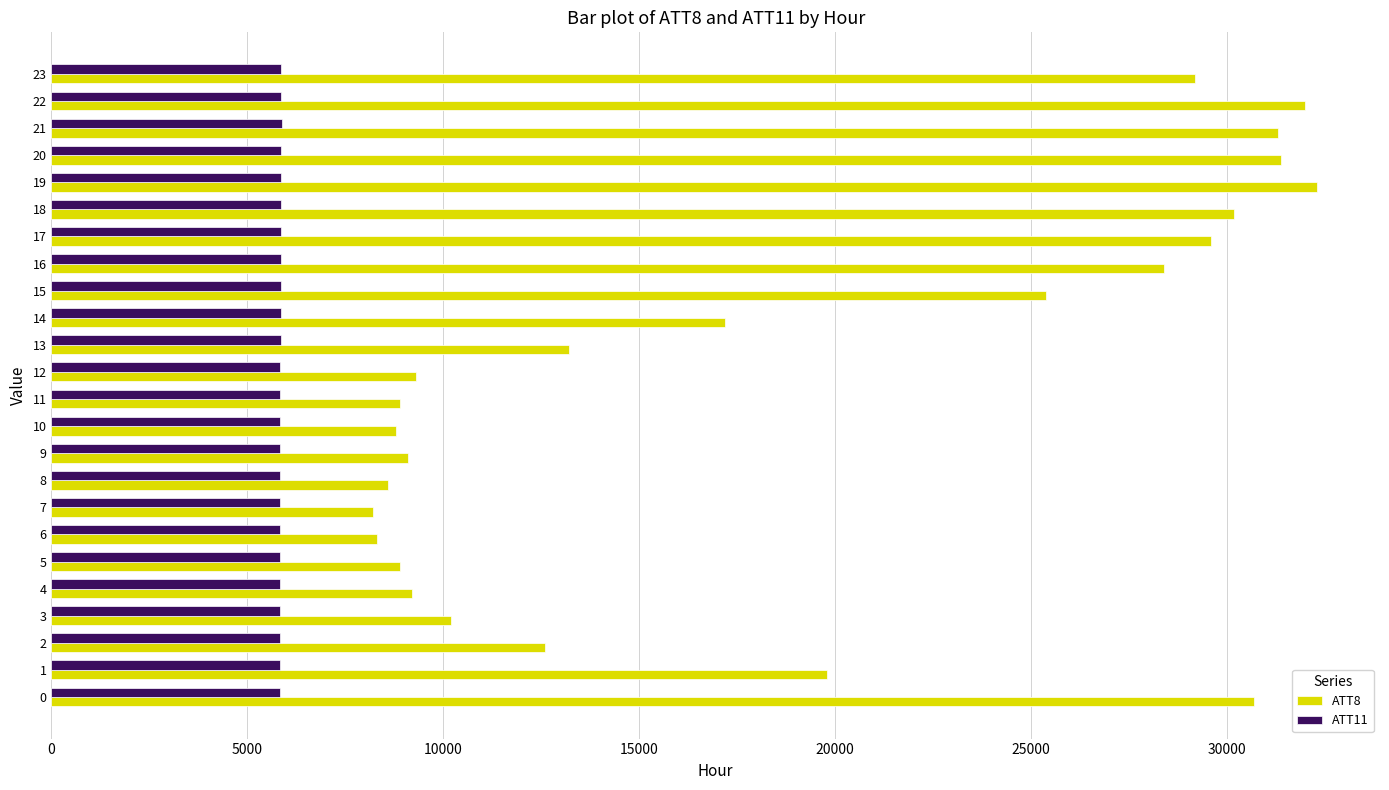

How many values in the ATT11 series are below 5847?

12